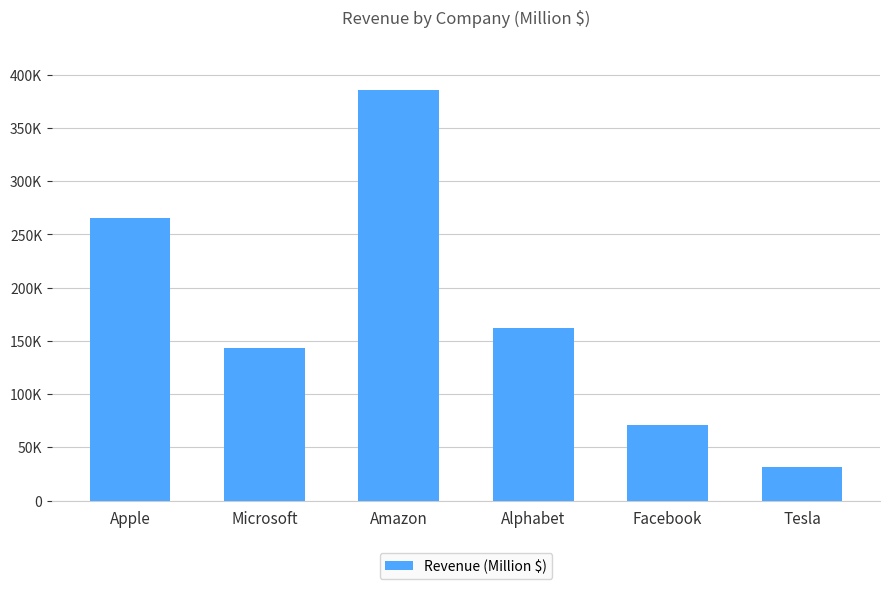

Does the chart contain any negative values?

No